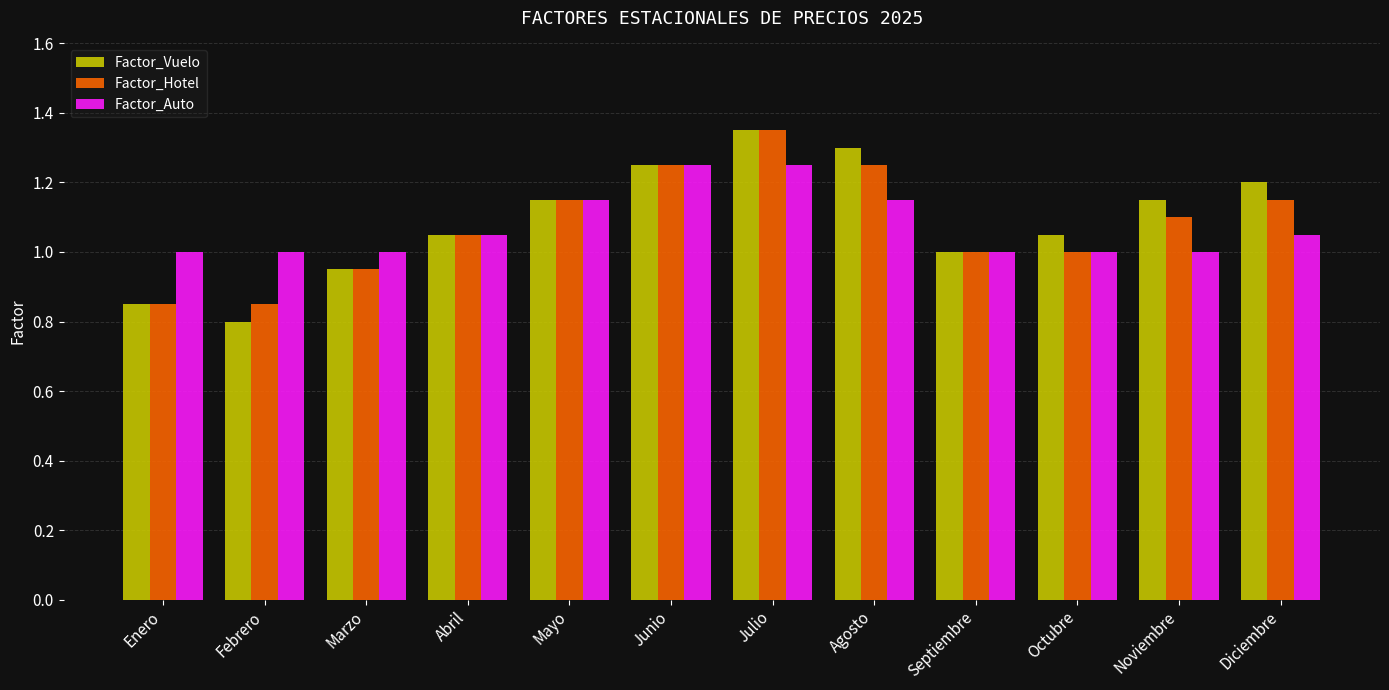

Count the Factor_Hotel values in the range 1 to 2.

9